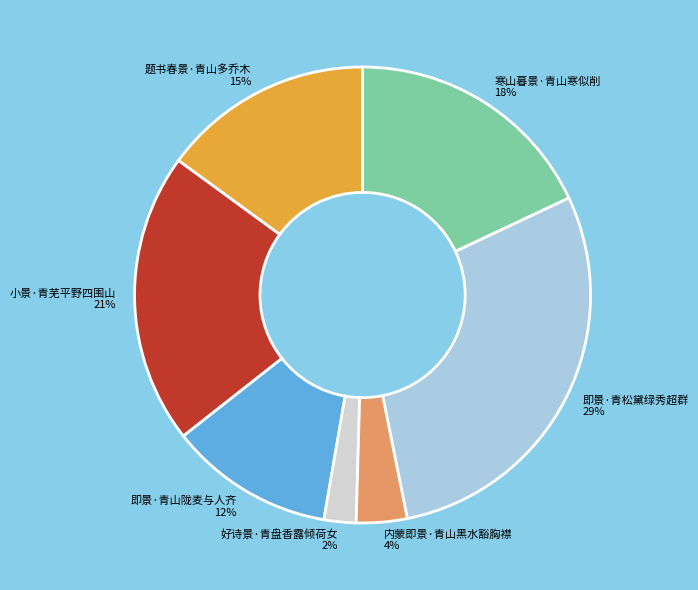

True or false: 题书春景·青山多乔木 accounts for 1% of the total.

False